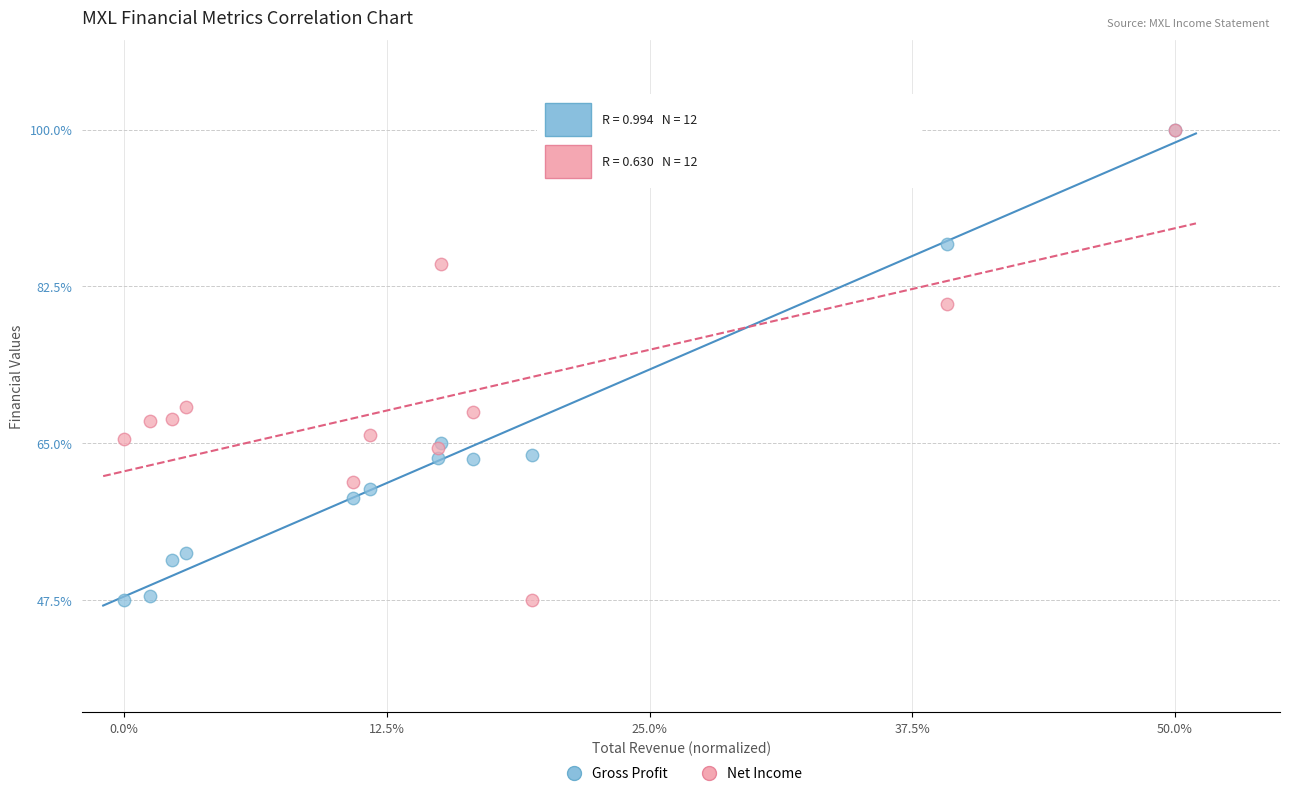

What are all the series names shown in the legend?

Gross Profit, Net Income